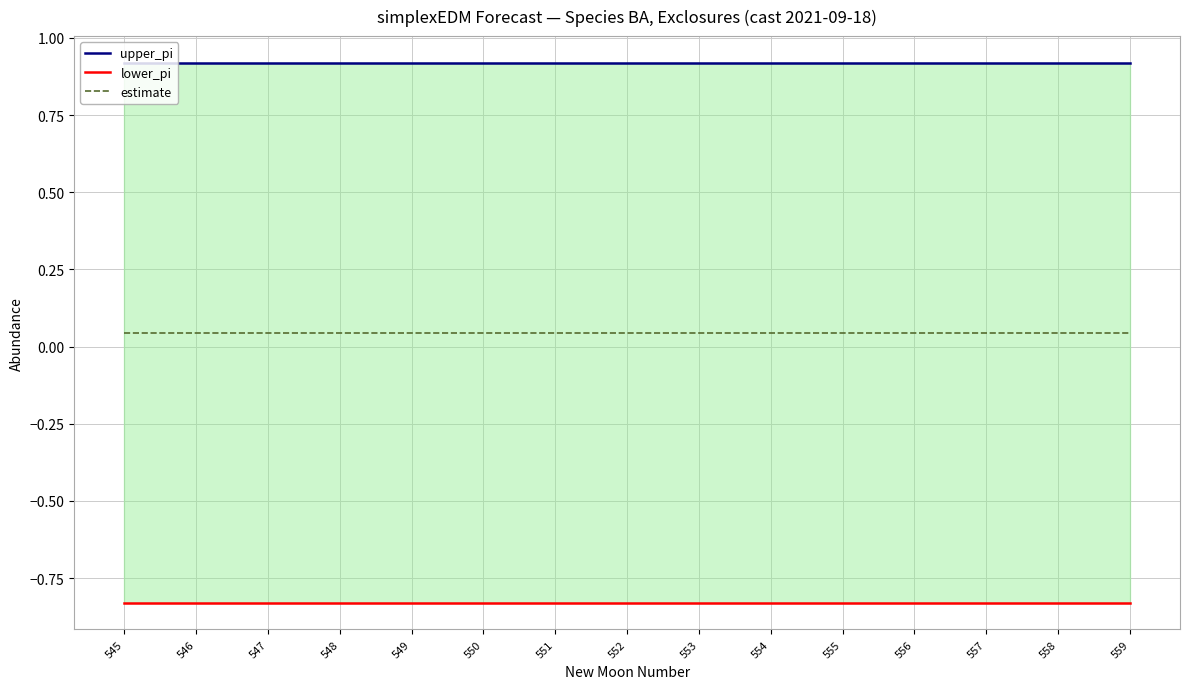

Is it true that estimate equals 0.0 at 557?

True